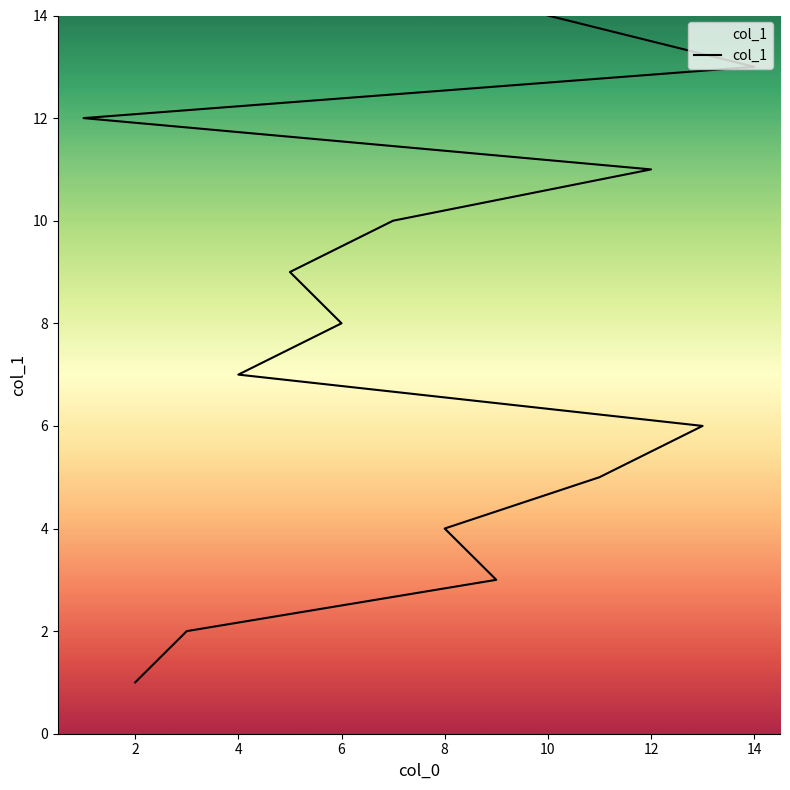

At which category does the chart reach its peak across all series?

10